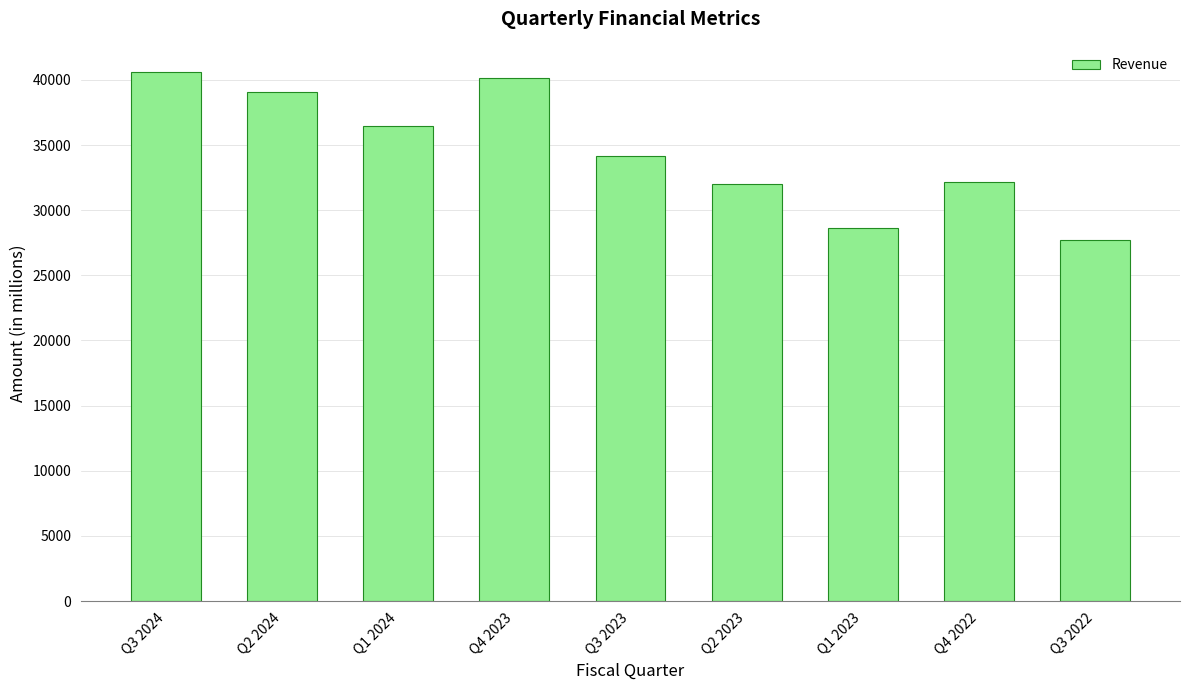

What is the change in value from Q4 2023 to Q1 2023?

-11466